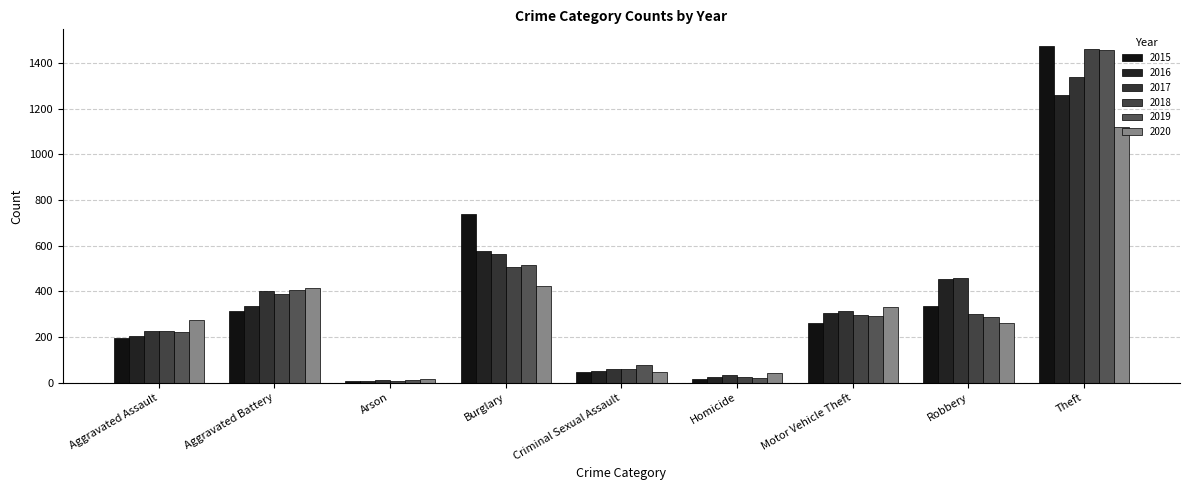

How many groups of bars are there?

9